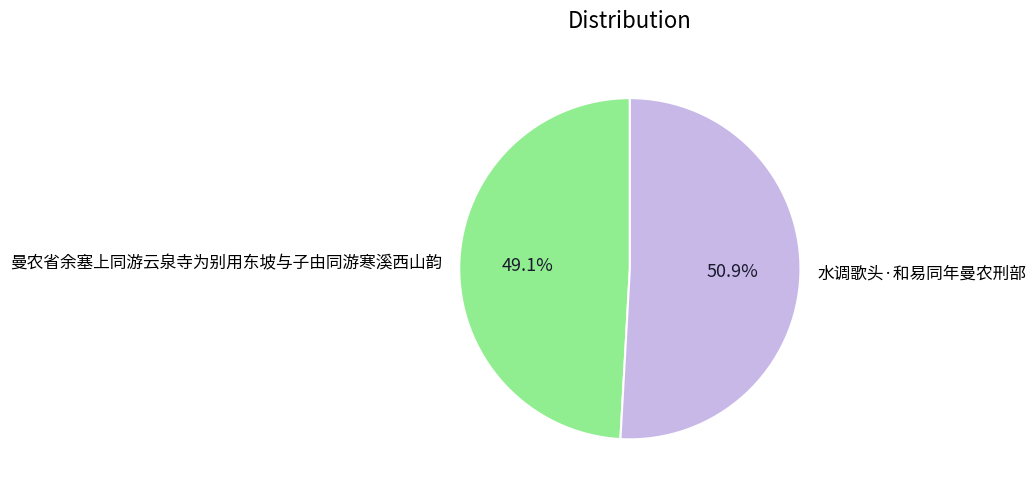

How many slices are in this pie chart?

2